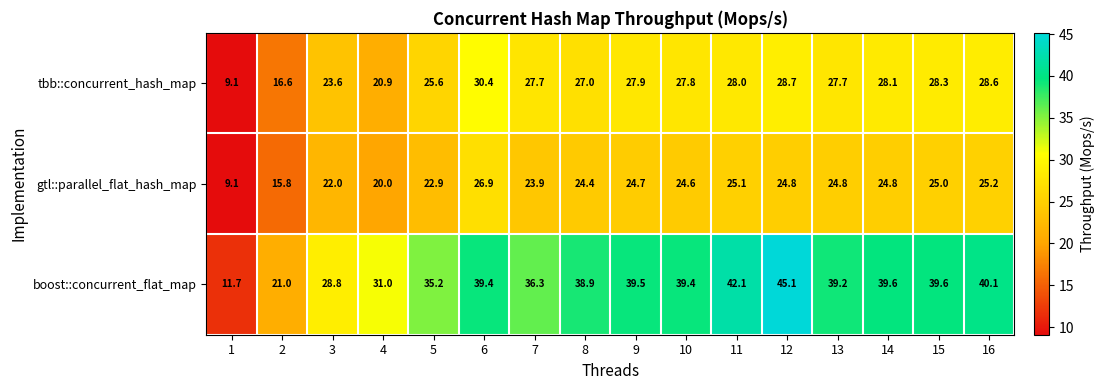

At which category is the sum across all series the highest?

12